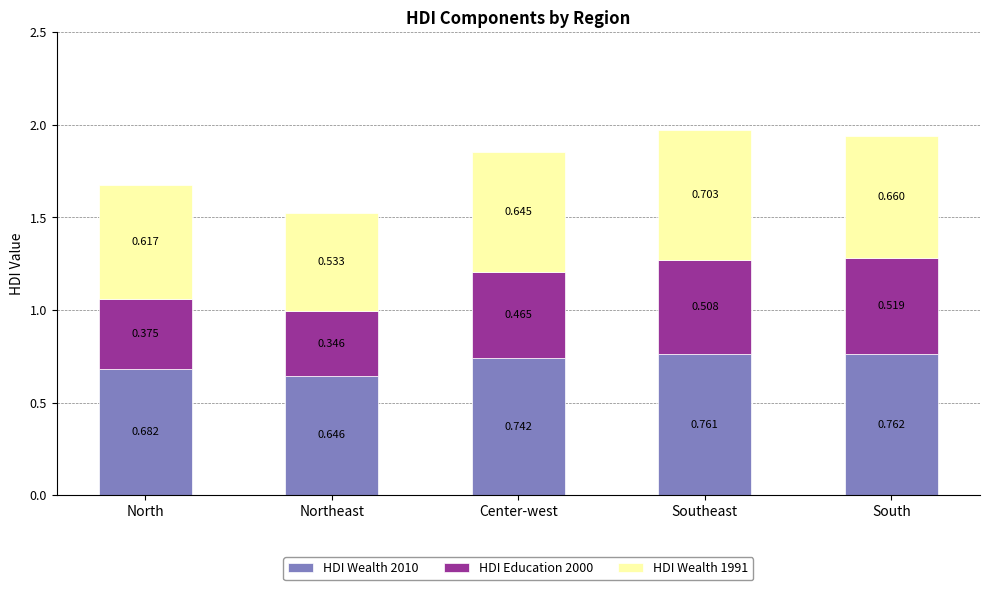

What is the difference between the maximum and minimum values in the HDI Wealth 2010 series?

0.1